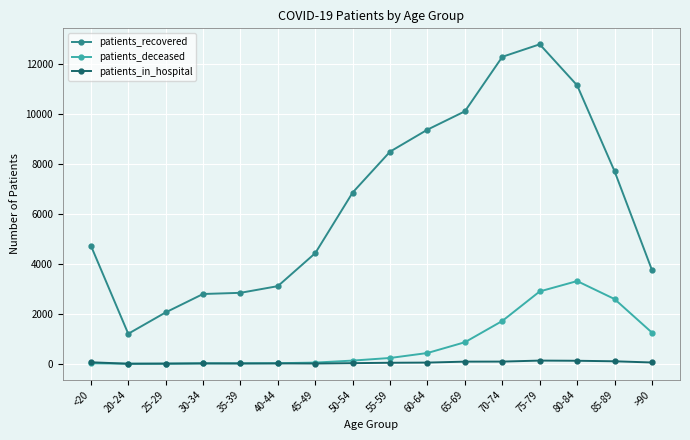

What position from the right is 40-44?

11